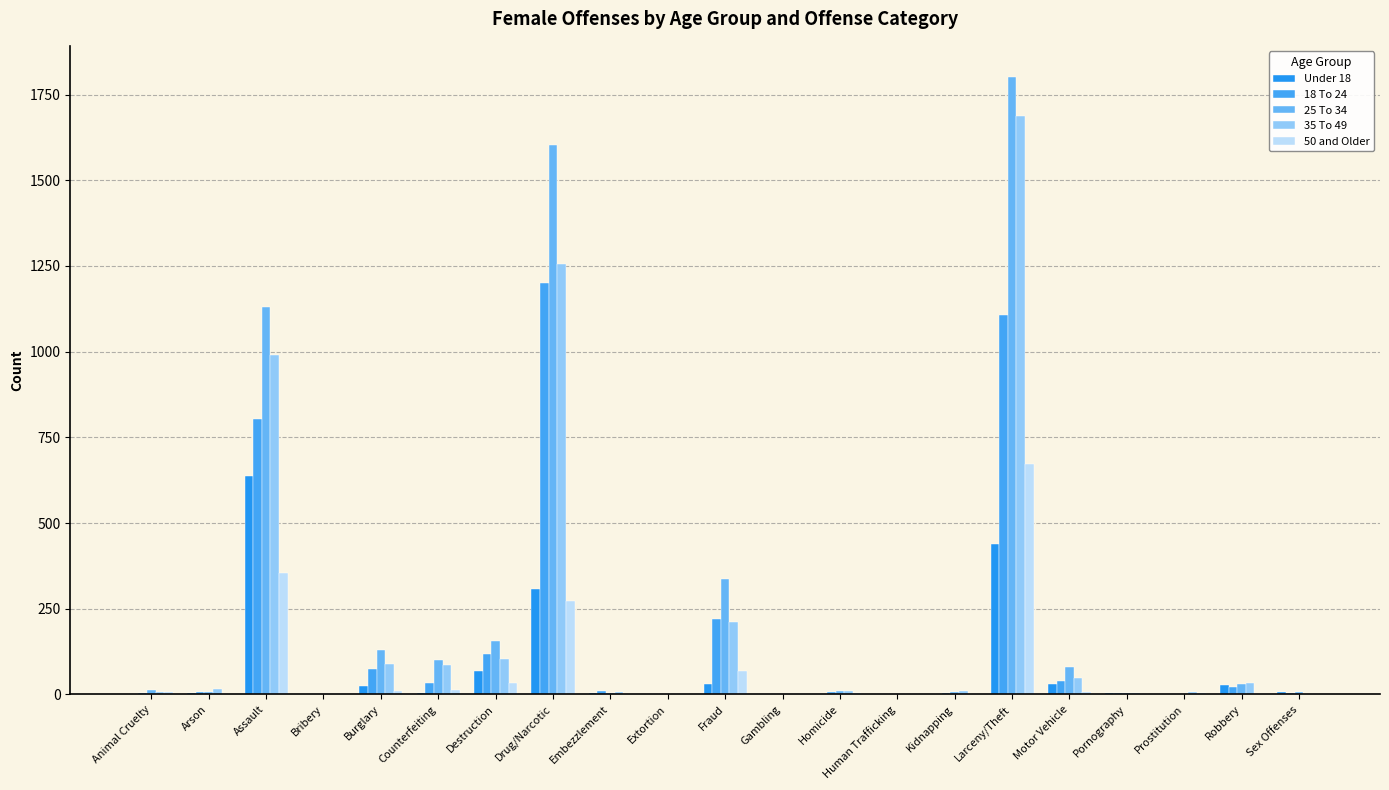

What are all the series names shown in the legend?

Under 18, 18 To 24, 25 To 34, 35 To 49, 50 and Older